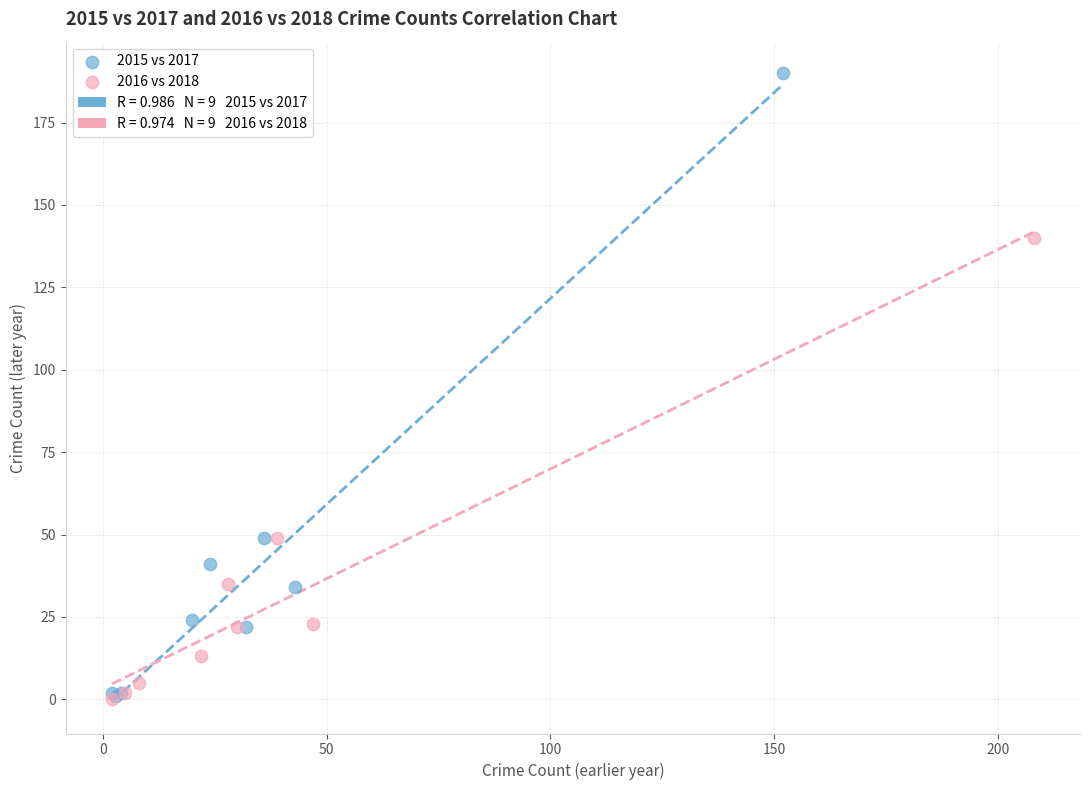

Which series has the largest Y range (max minus min)?

2015 vs 2017